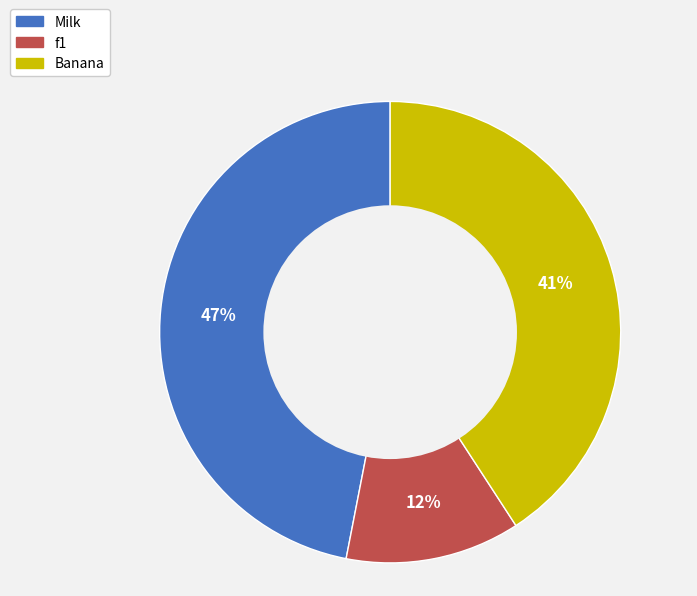

To the nearest percent, what is the difference between the Banana and f1 slice percentages?

29%